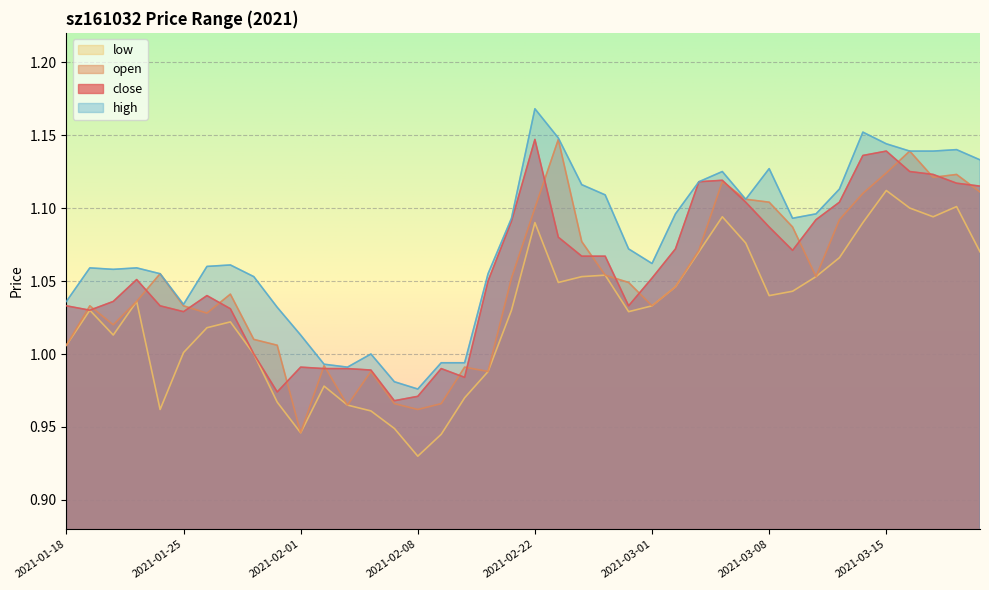

What is the sum of the low values at 2021-02-03 and 2021-01-25?

2.0